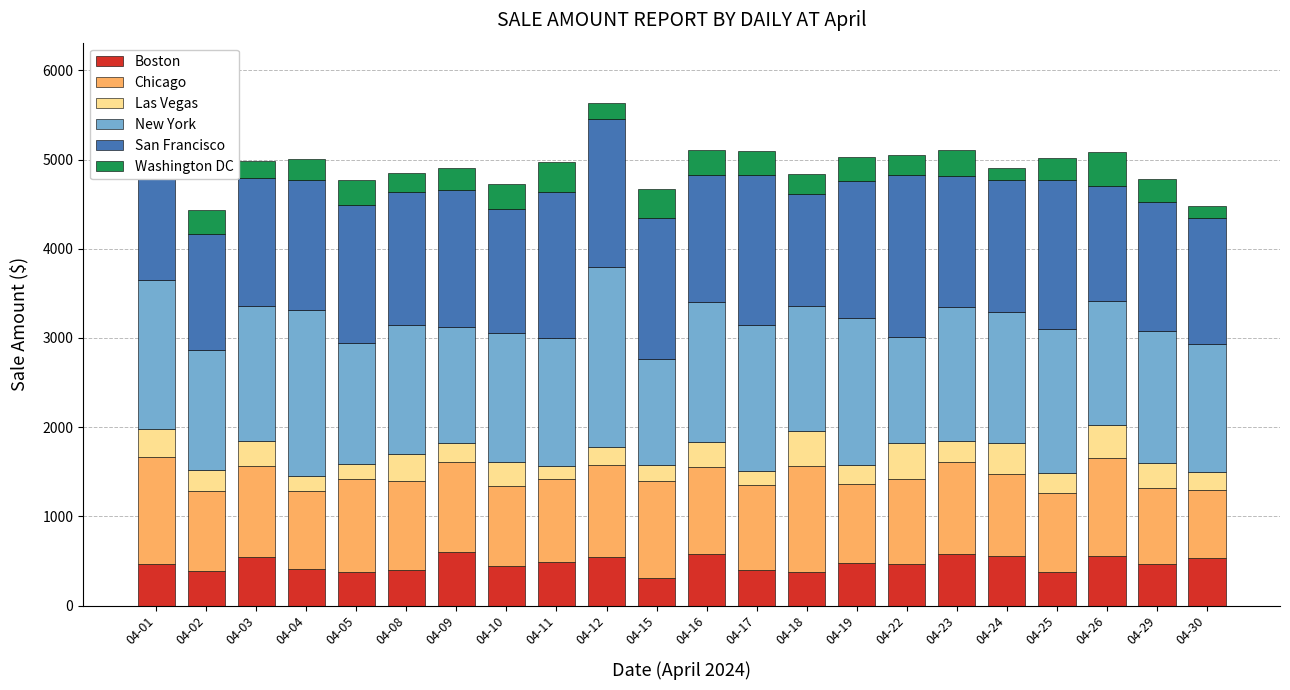

What is the total value across all series at 04-16?

5109.9